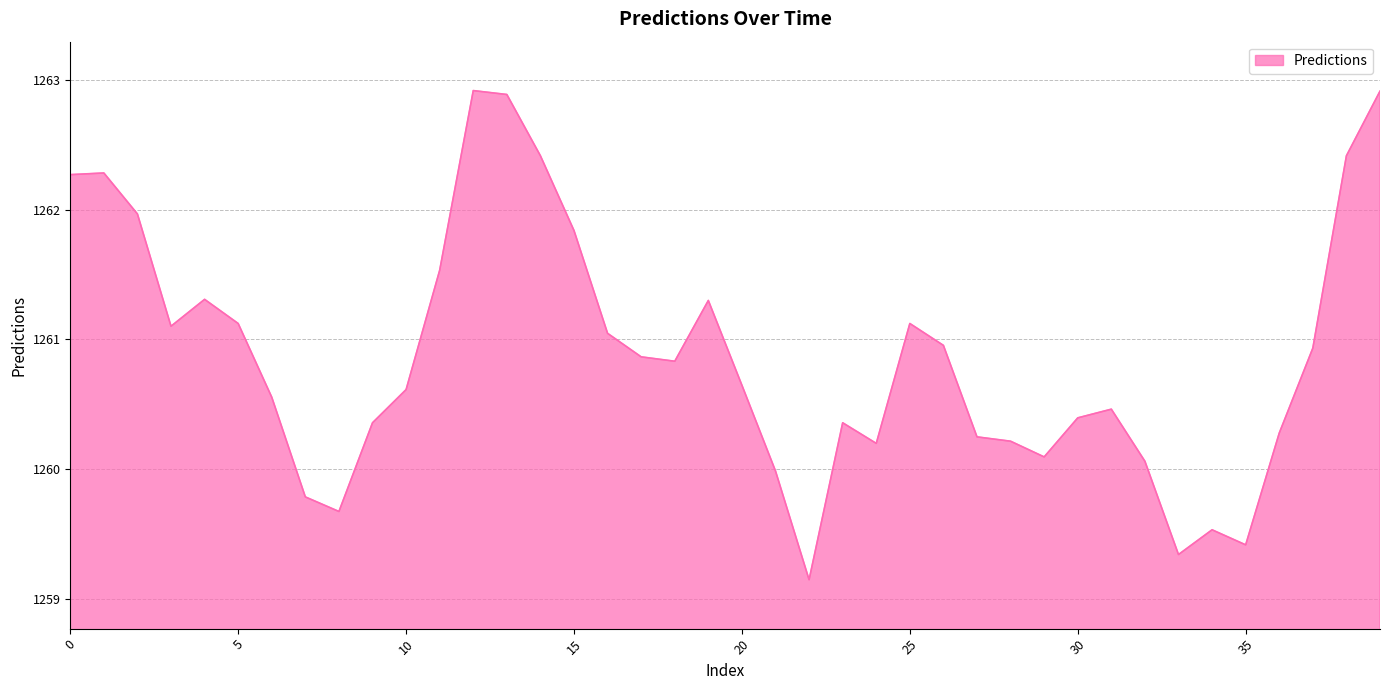

What is the greatest value displayed?

1262.9